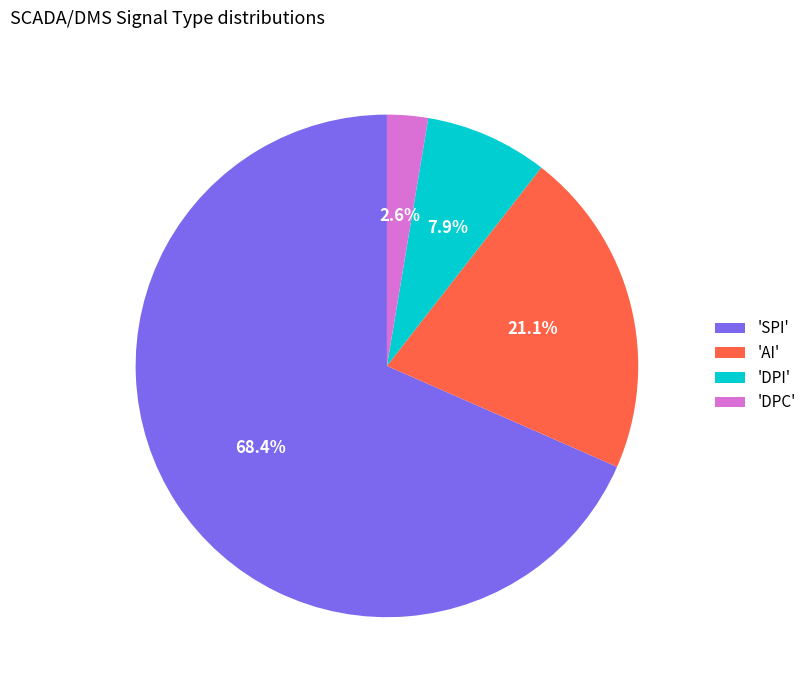

Between 'DPI' and 'AI', which is larger?

'AI'